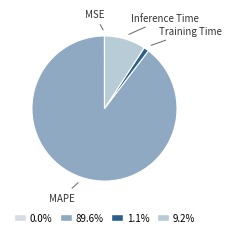

Which slice is the largest?

MAPE